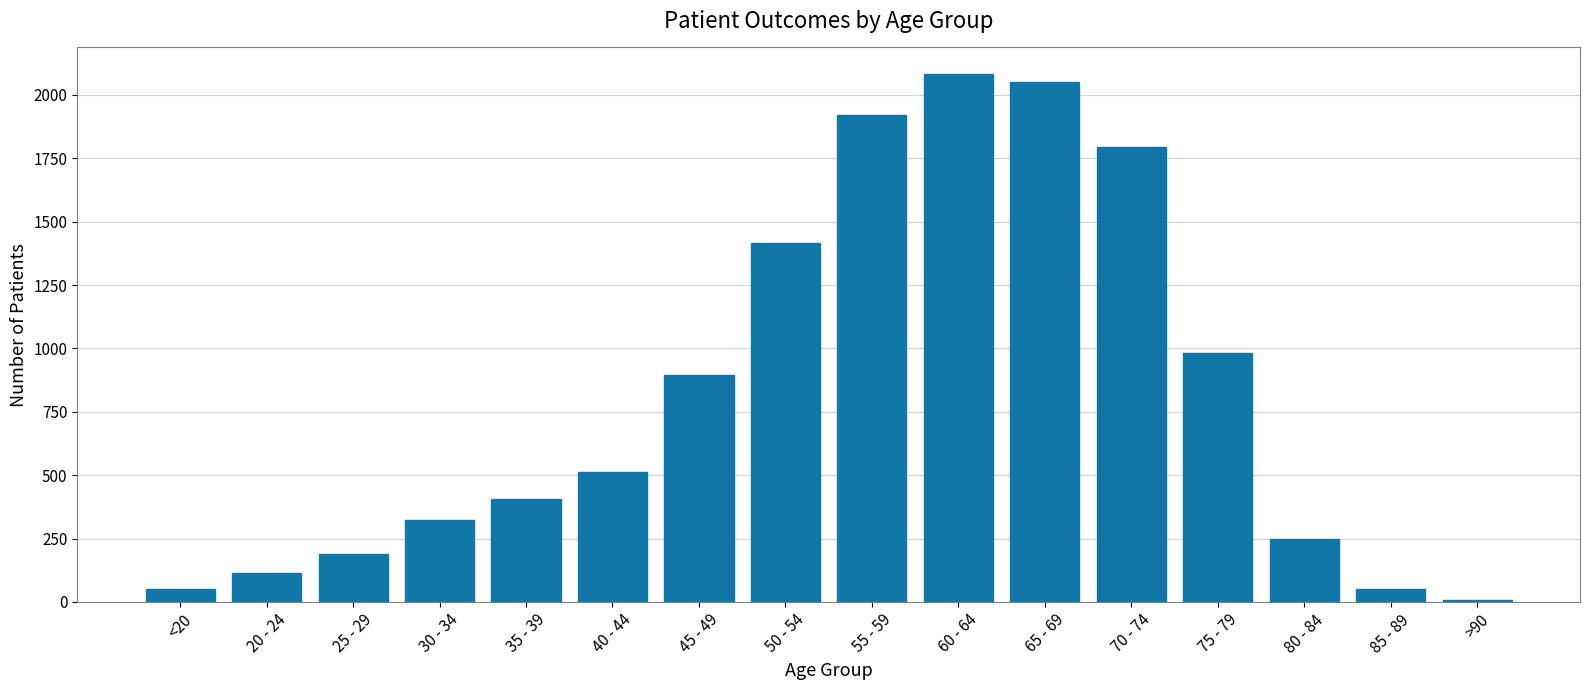

What is the label of the 6th bar from the left?

40 - 44